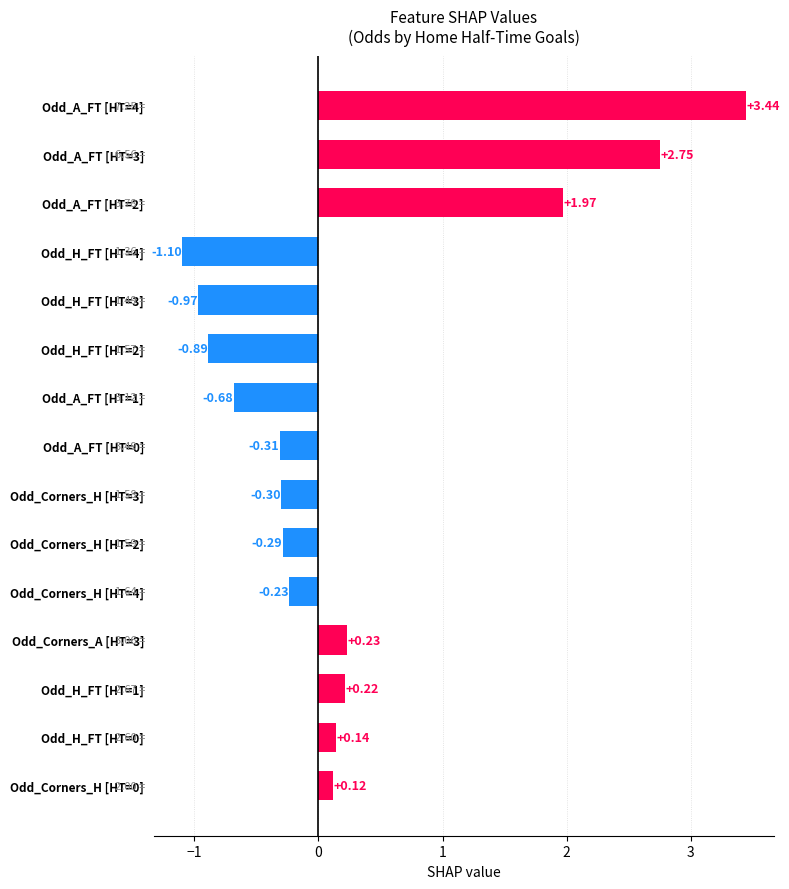

Does the chart contain any negative values?

Yes